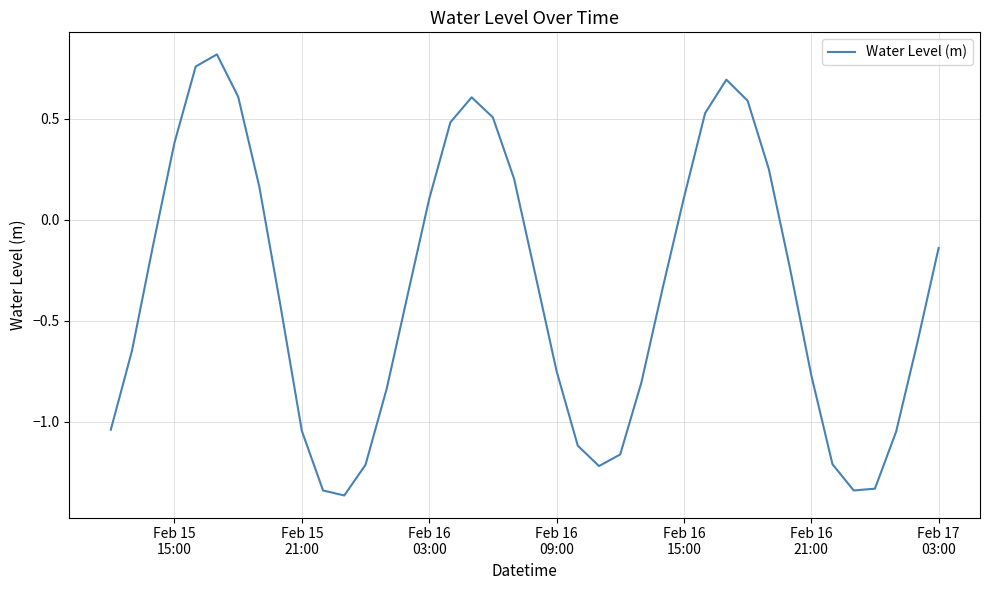

What is the difference between the maximum and minimum values?

2.2